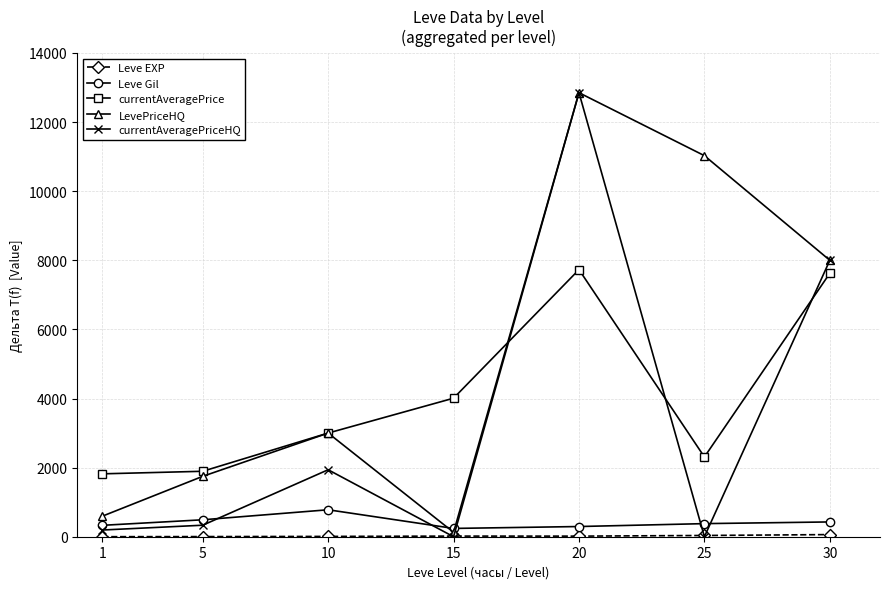

How many intersections are there between currentAveragePriceHQ and currentAveragePrice?

3